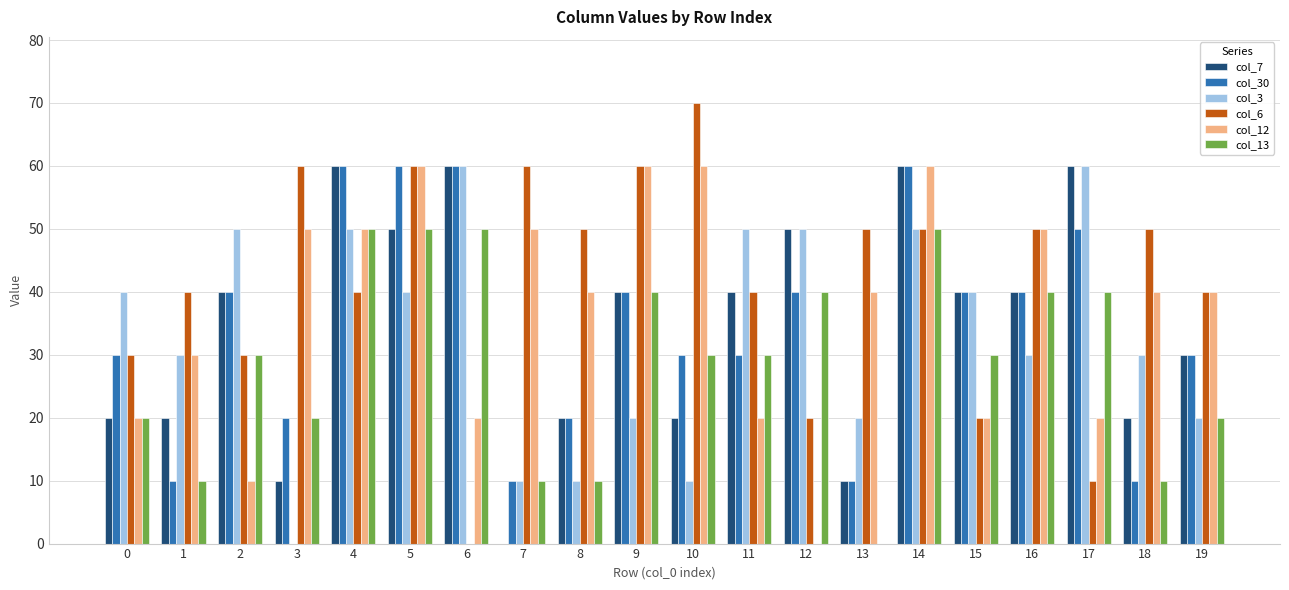

What is the average value of the col_3 series?

34